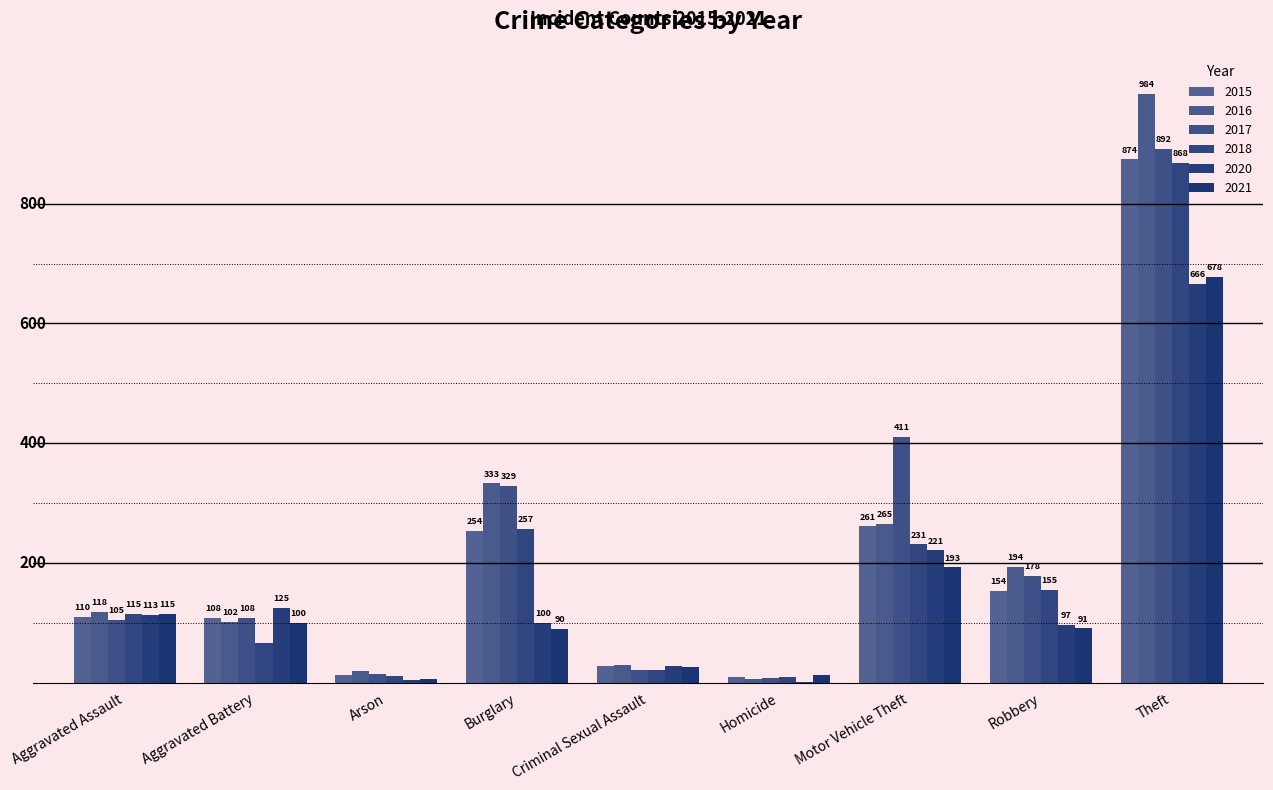

What is the label of the 8th bar from the left?

Robbery